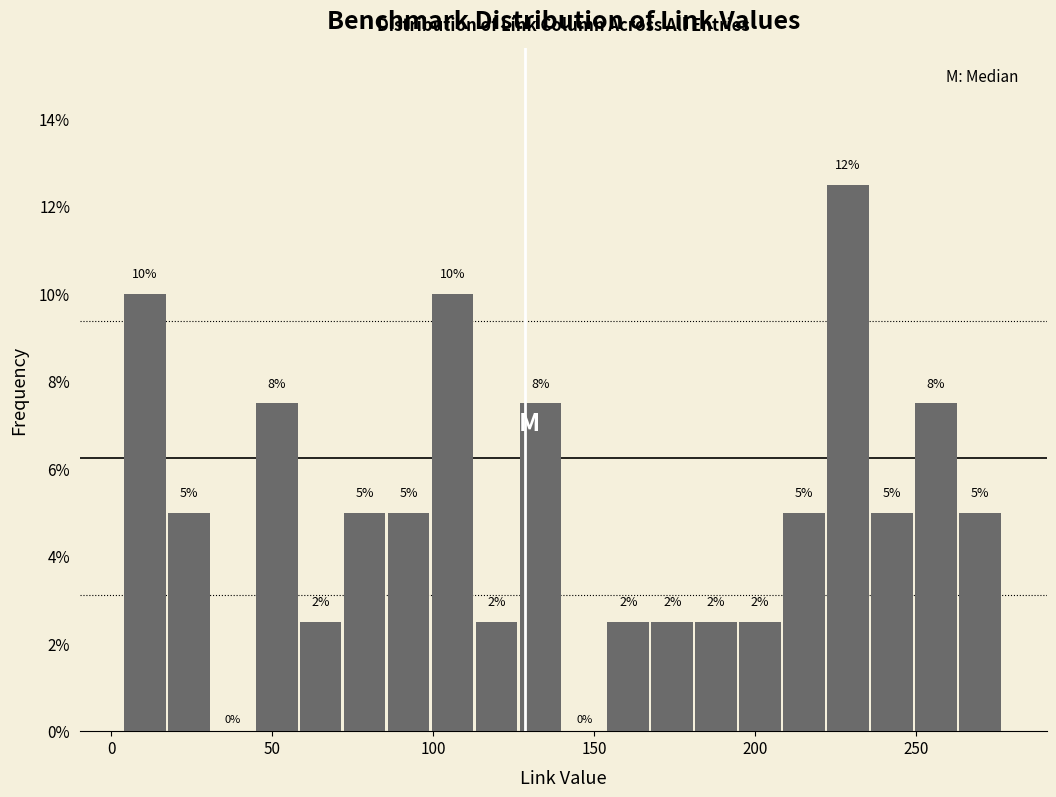

Around what value on the x-axis is the tallest bar? Give the approximate position of its centre, as read against the axis.

230